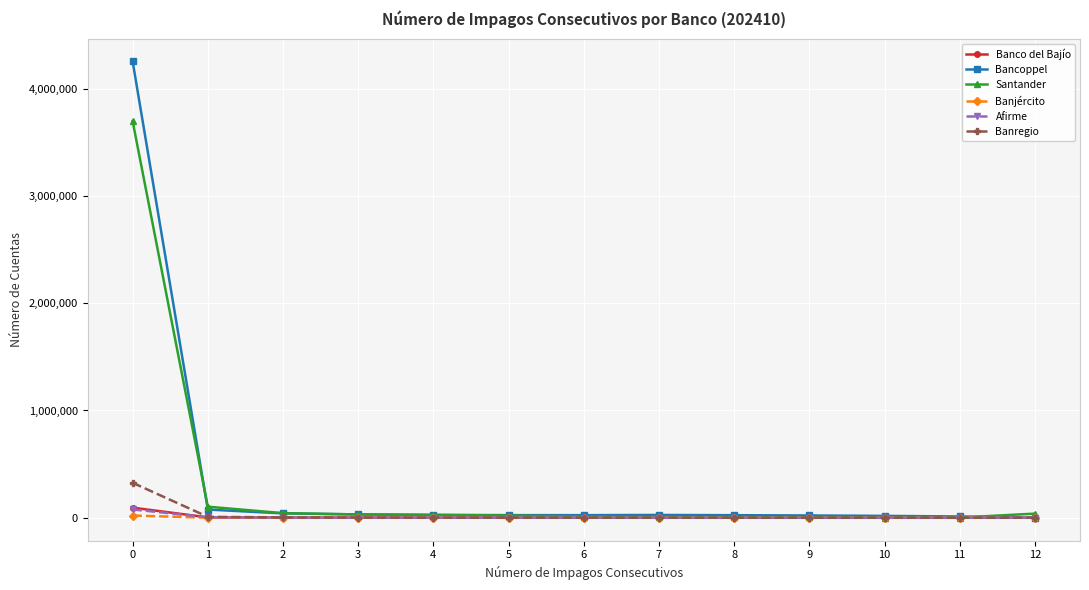

What is the sum of the Afirme values at 12 and 9?

238